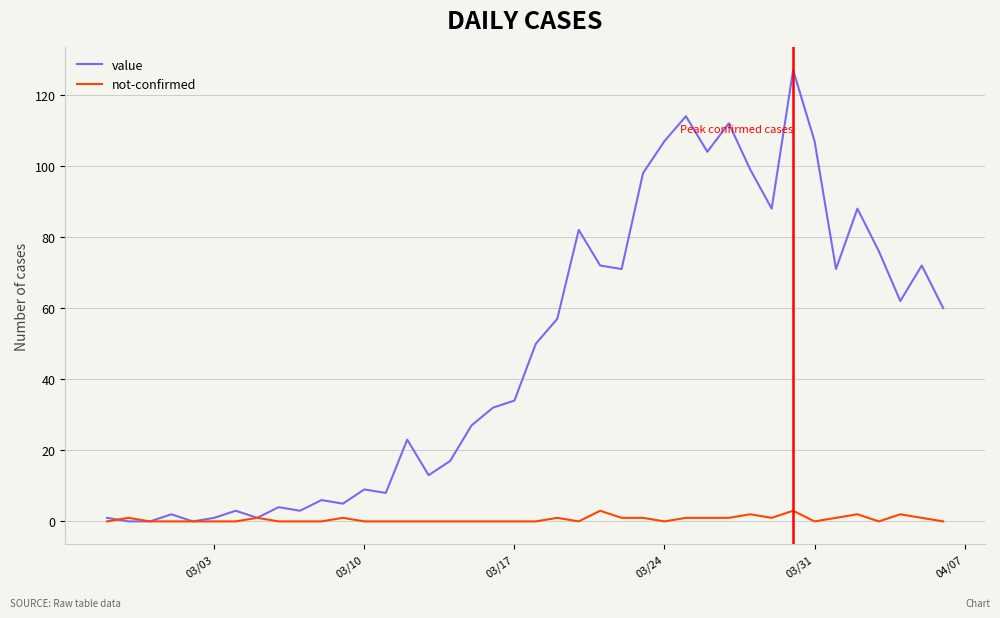

What is the greatest value displayed?

127